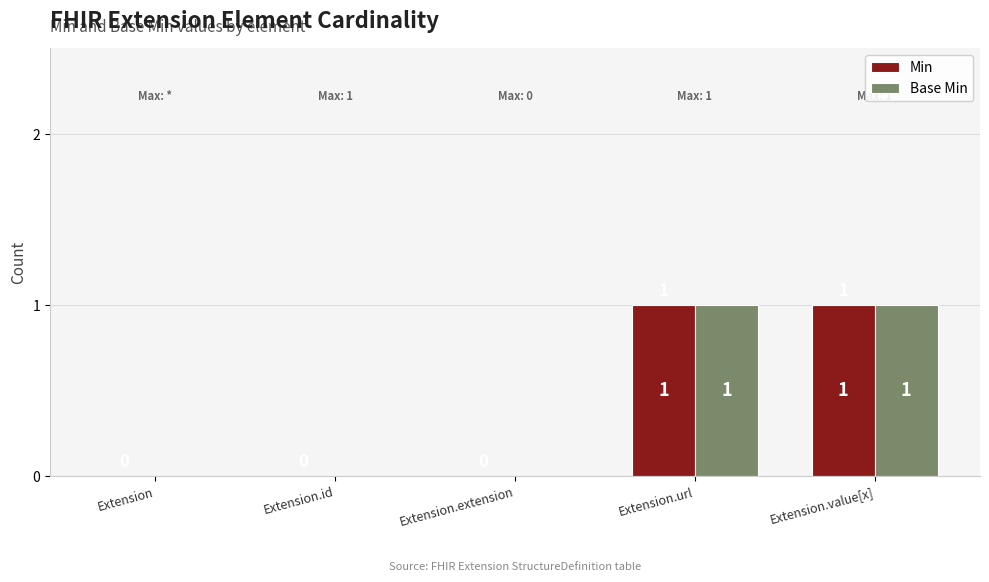

How many values in the Base Min series exceed 0?

2